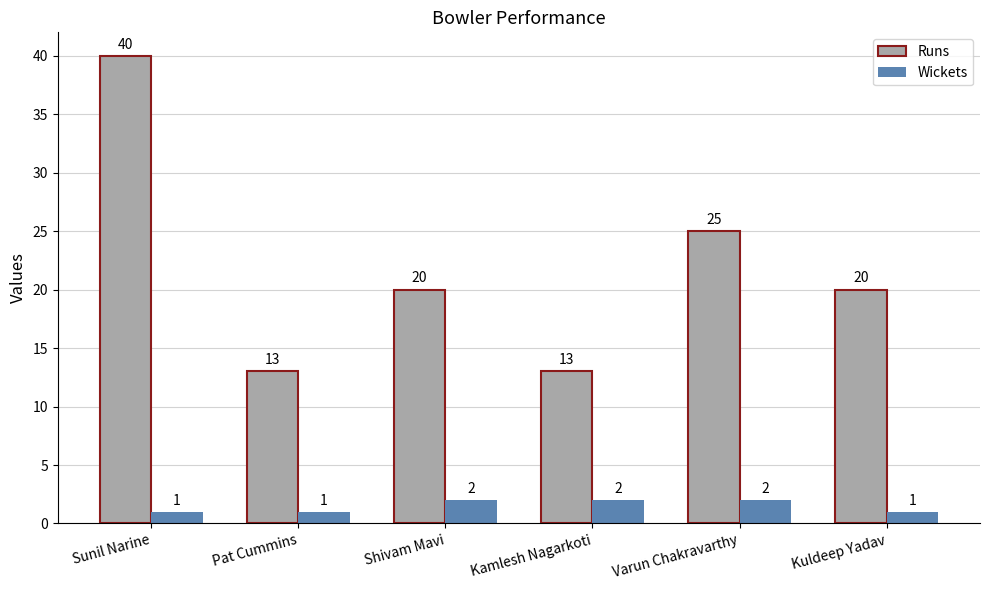

At Kamlesh Nagarkoti, list the series in order from largest to smallest.

Runs, Wickets